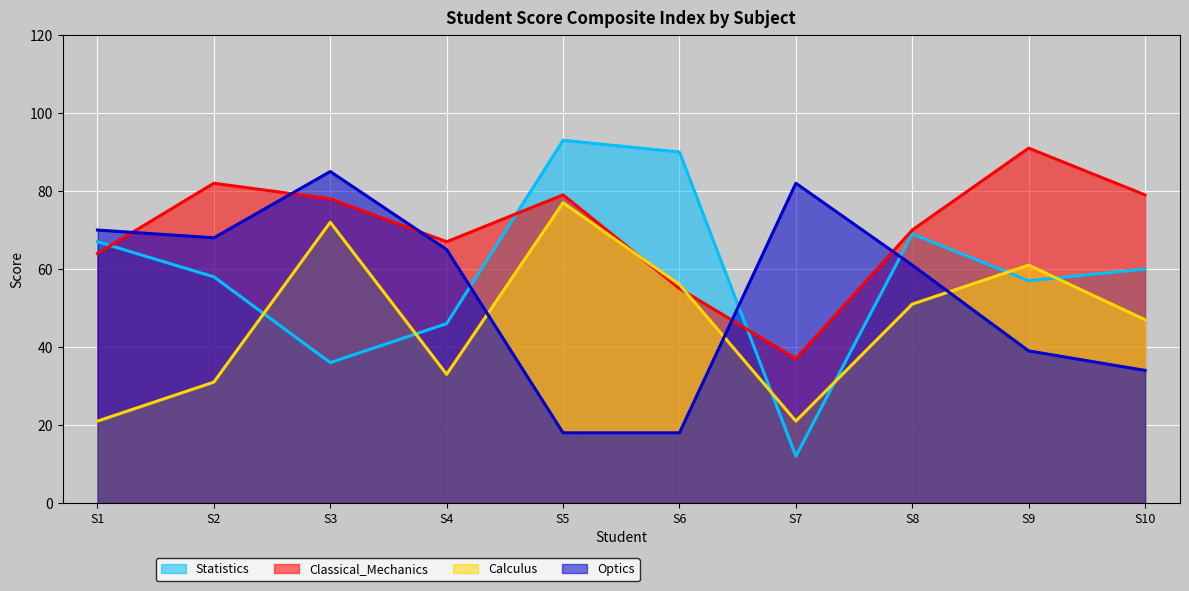

The Calculus series shows 86 at S8. True or false?

False